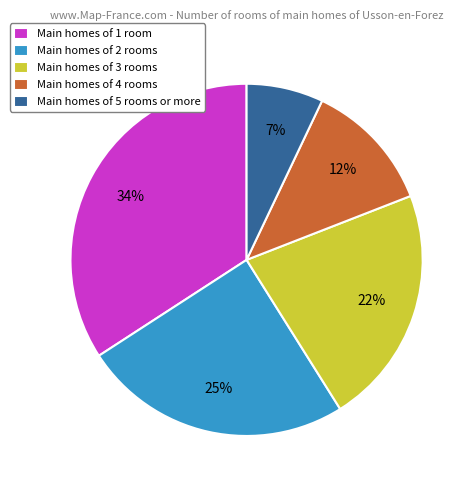

Which category has the biggest portion of the pie?

Main homes of 1 room